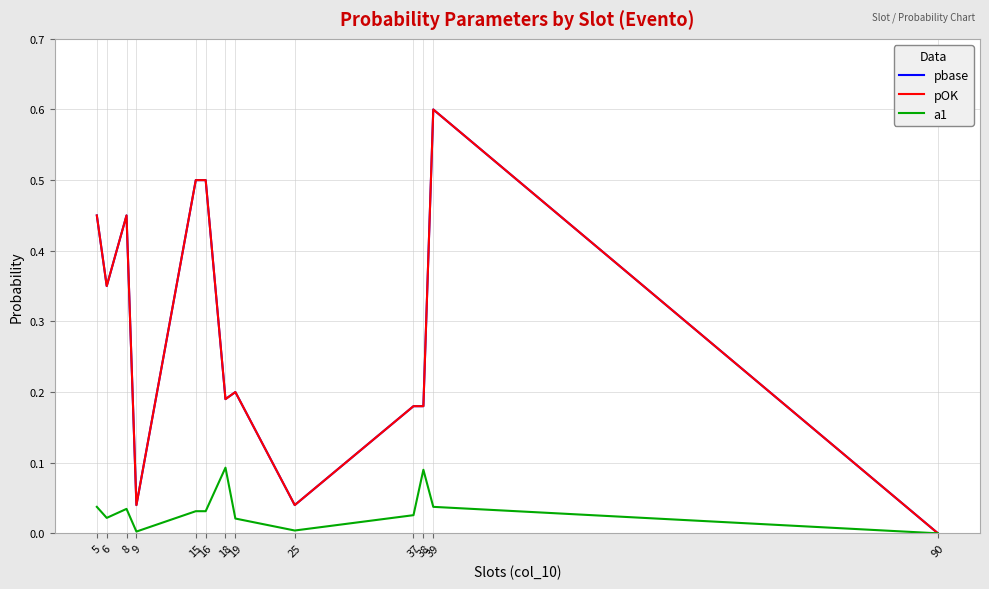

Where is the first local minimum for a1?

6